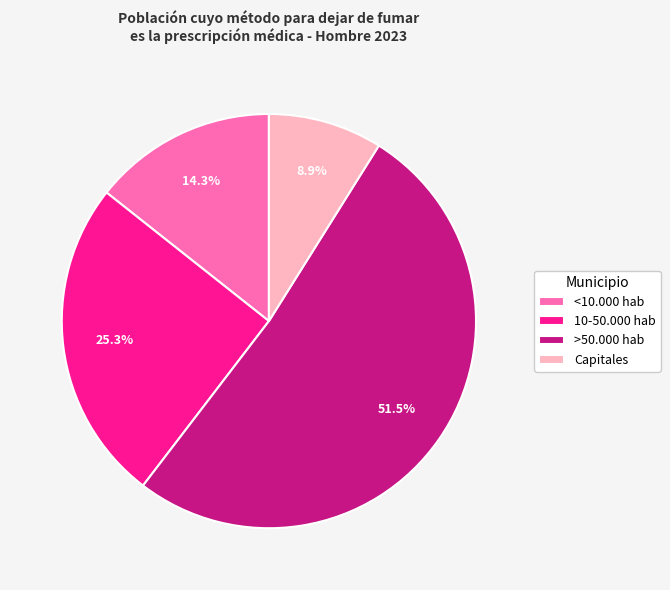

How many segments does this pie chart have?

4